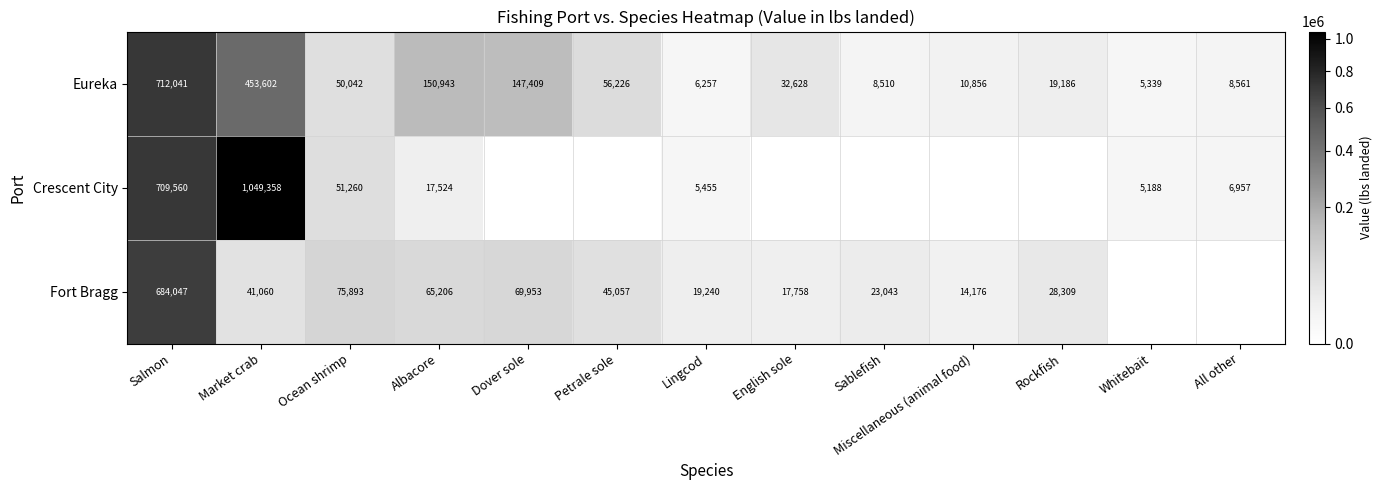

How many series are shown in this chart?

3